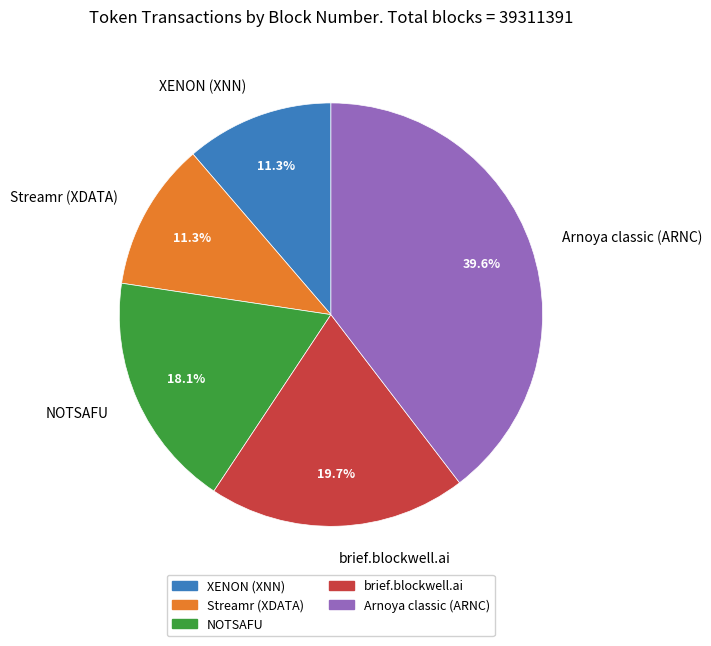

To the nearest percent, what percentage of the pie is XENON (XNN)?

11%